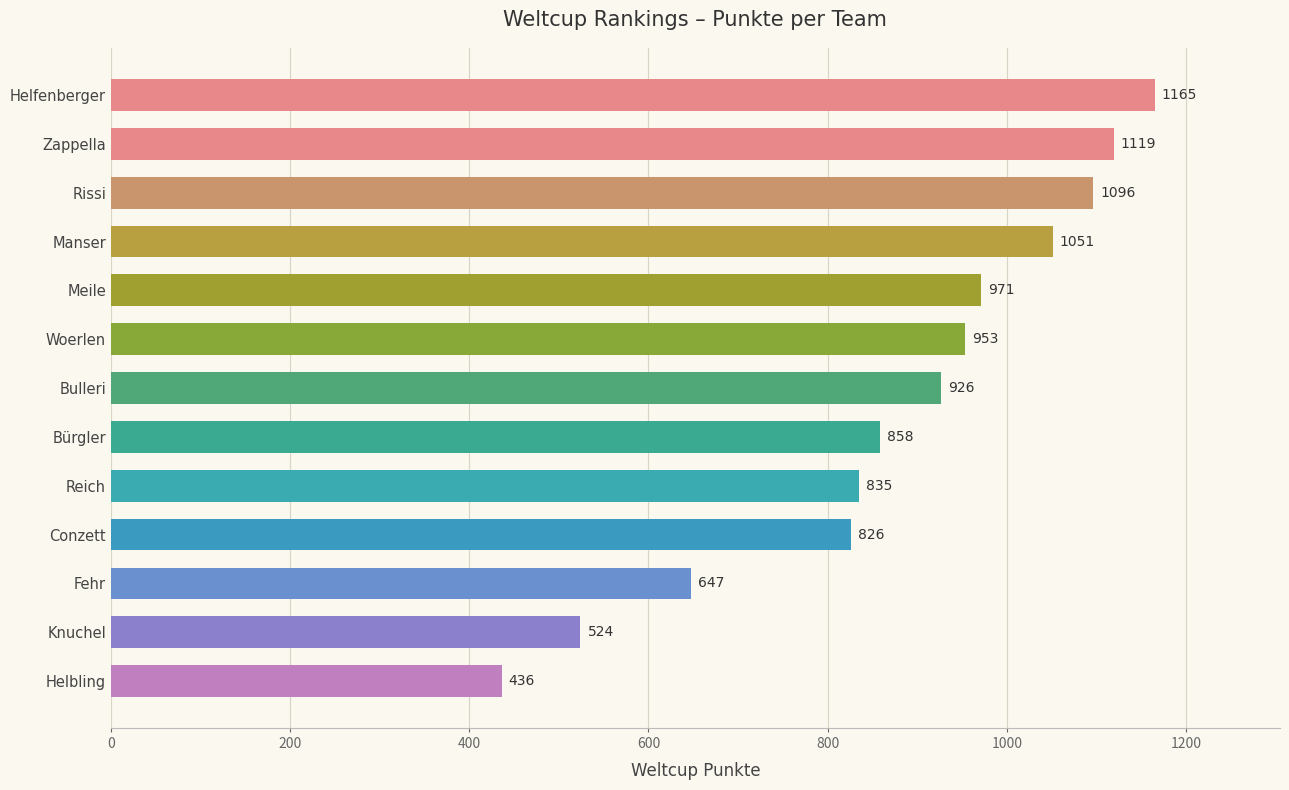

Are the bars horizontal?

Yes